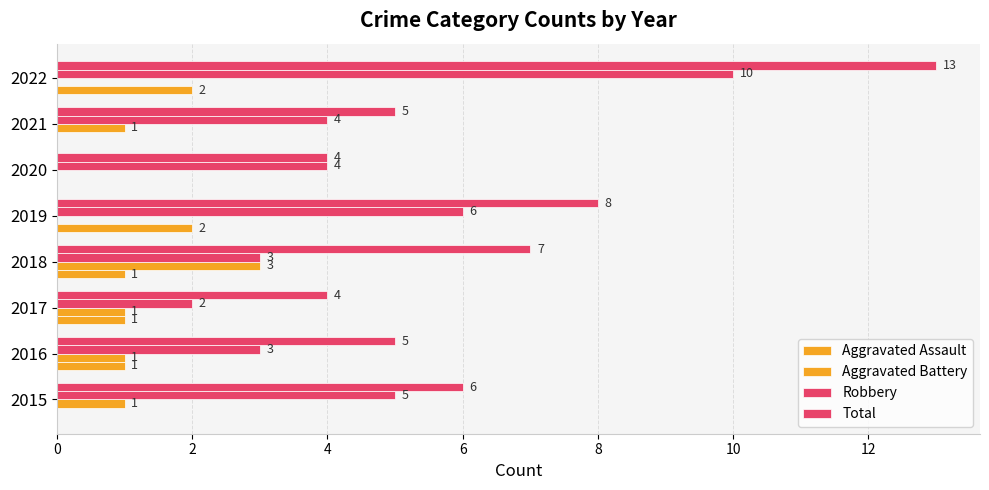

Reading right to left, list all the values displayed in this chart.

Aggravated Assault: 2	0	0	2	1	1	1	0
Aggravated Battery: 0	1	0	0	3	1	1	1
Robbery: 10	4	4	6	3	2	3	5
Total: 13	5	4	8	7	4	5	6